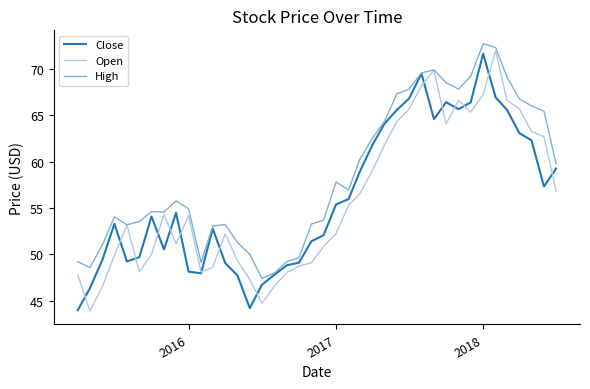

In High, how many points are lower than both neighbors (excluding endpoints)?

7